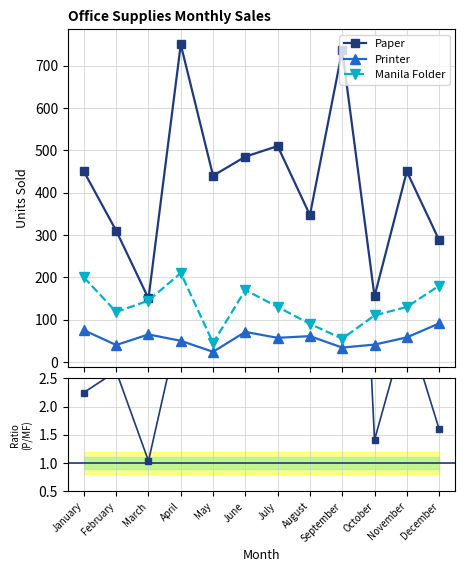

What is the sum of the Manila Folder values at March and January?

345.0